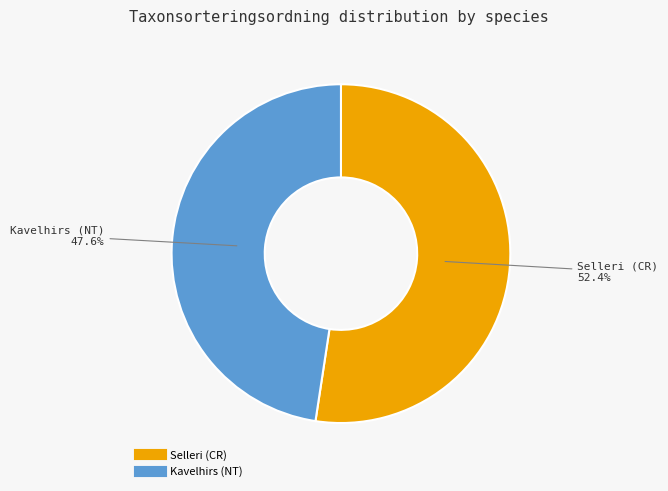

The Kavelhirs (NT) slice represents 42% of the pie. True or false?

False